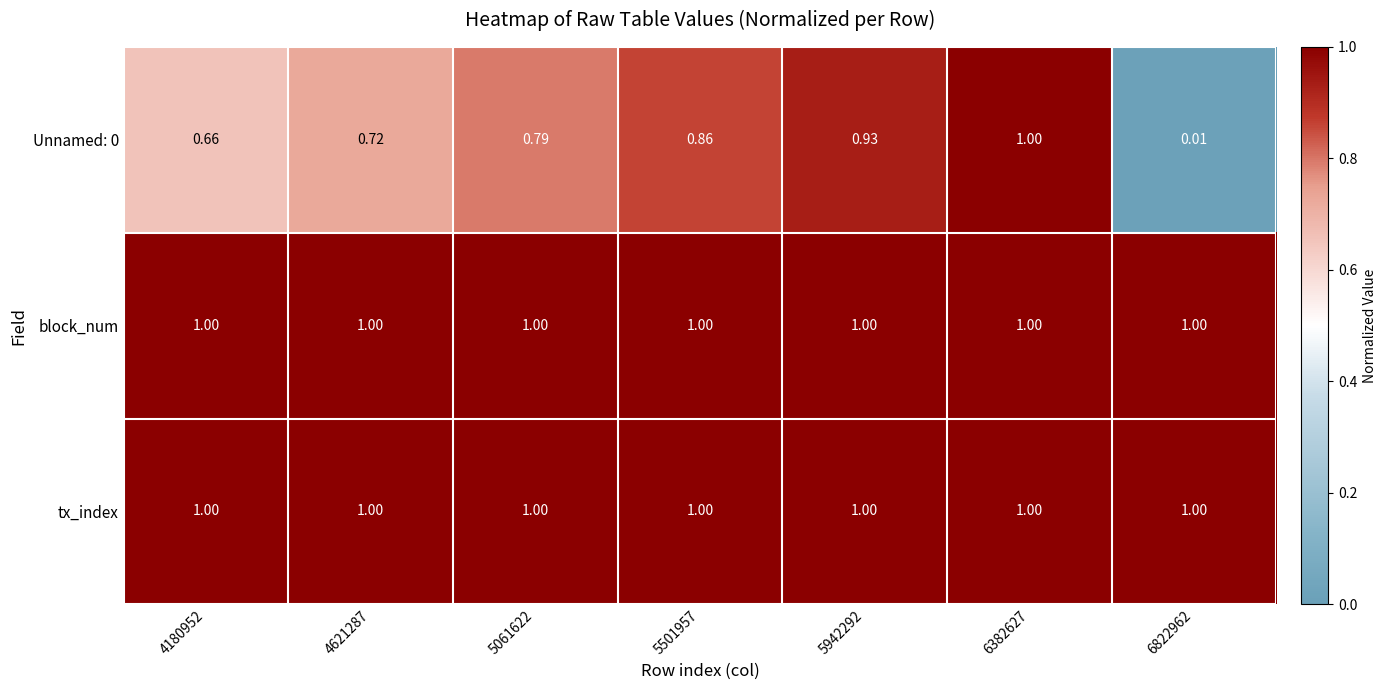

Count the number of categories in the chart.

7